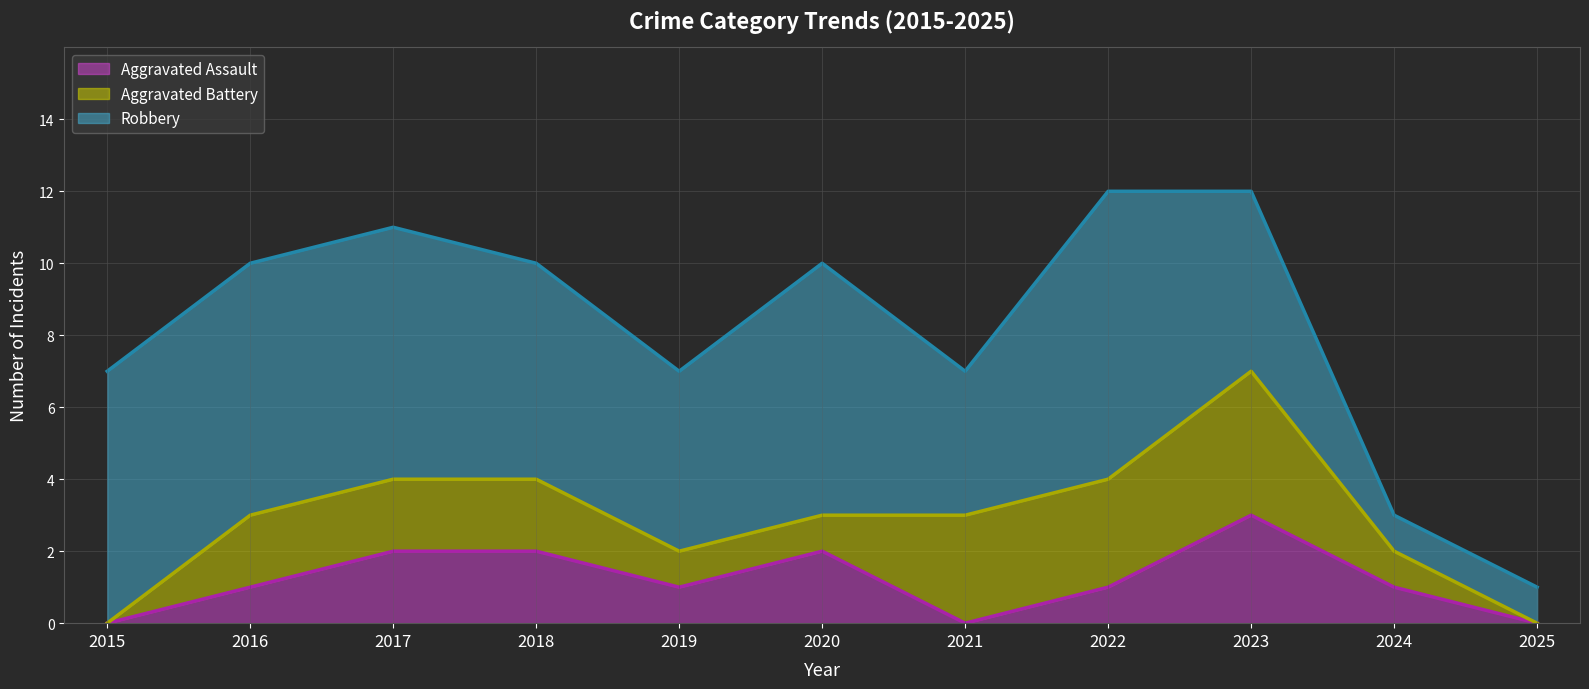

At which category is the sum across all series the highest?

2023